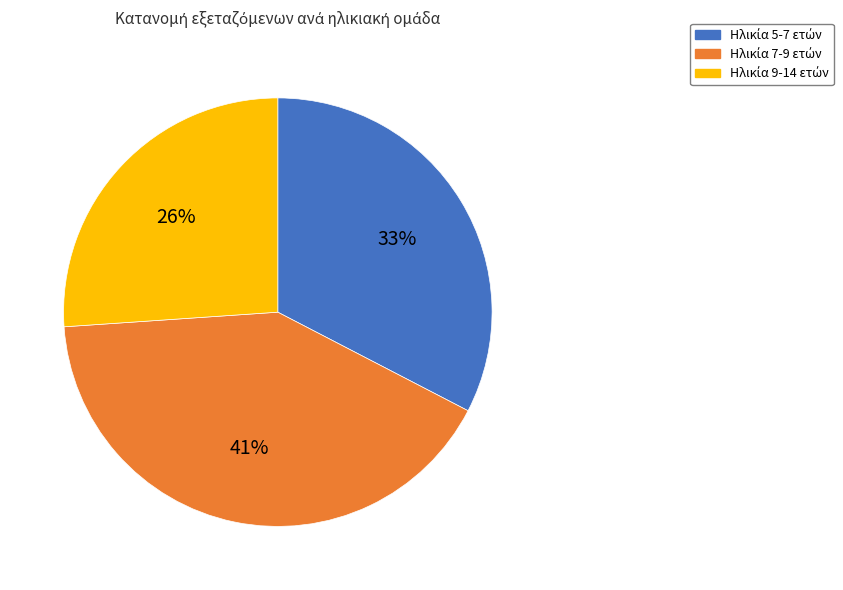

How many slices are in this pie chart?

3